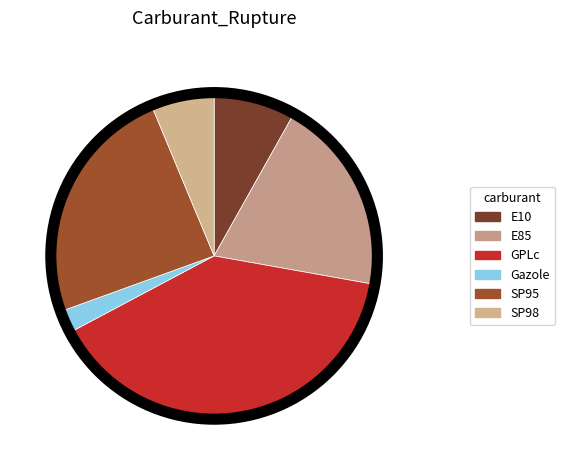

To the nearest percent, what is the difference between the largest and smallest slice percentages?

37%